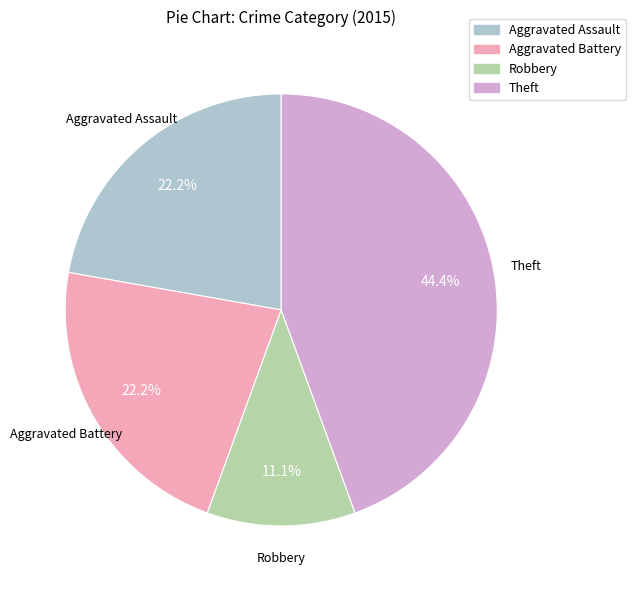

To the nearest percent, what is the average slice percentage?

25%